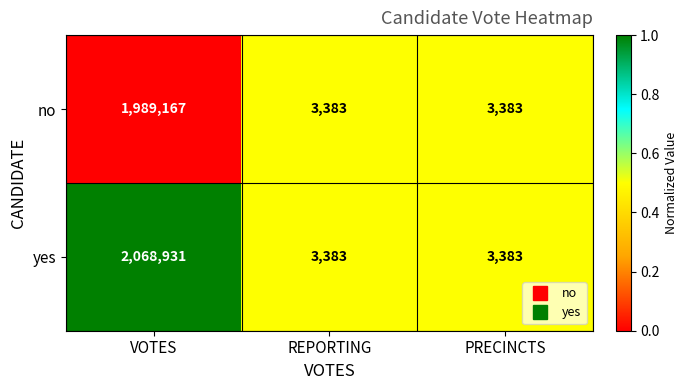

Reading left to right, list all the values displayed in this chart.

no: 1989167	3383	3383
yes: 2068931	3383	3383